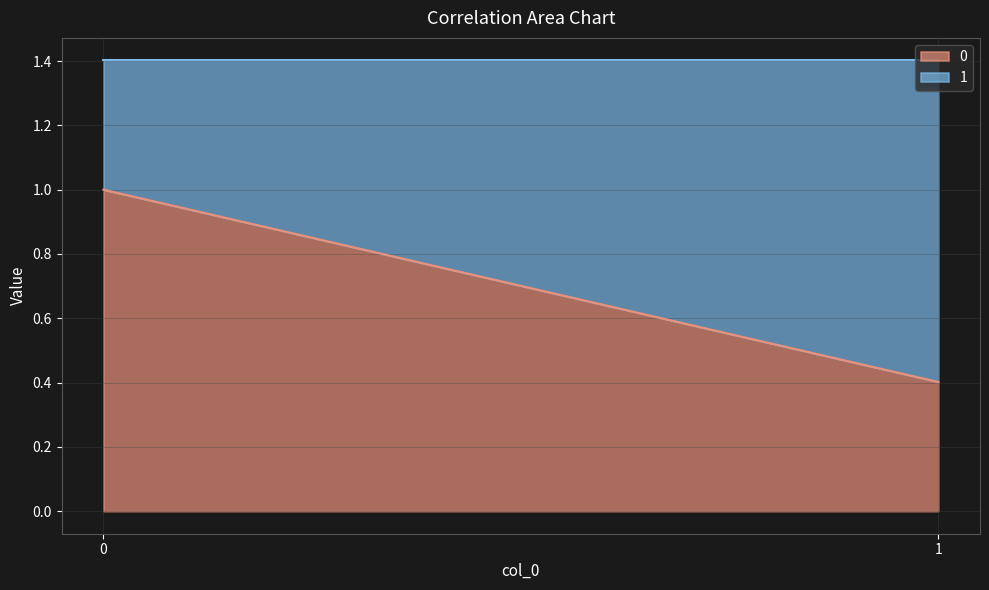

Reading left to right, list all the values displayed in this chart.

0: 1.0	0.4
1: 0.4	1.0